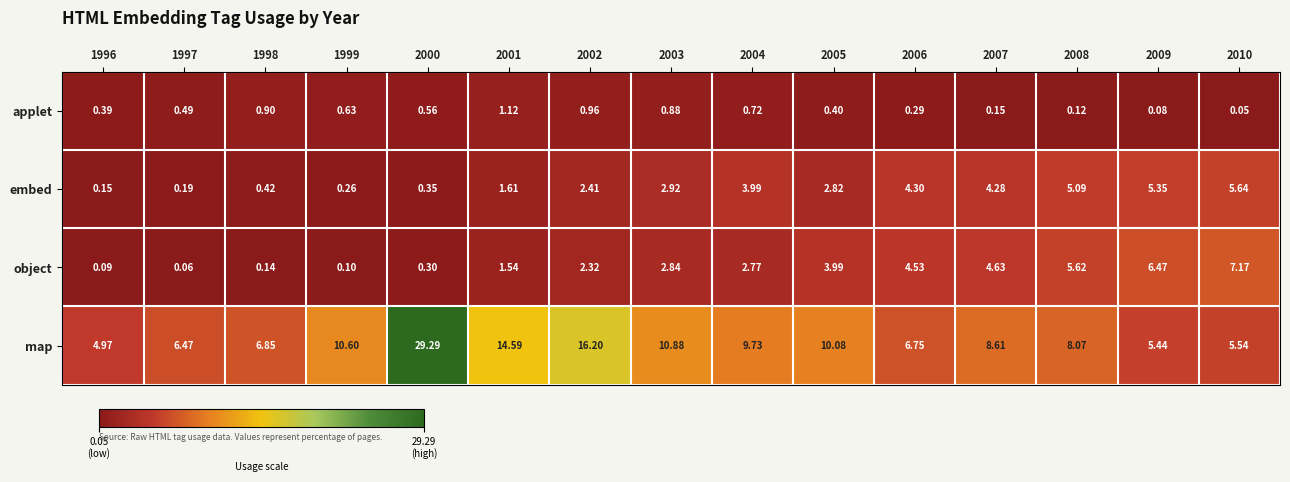

List the series in order of their peak value, lowest first.

applet, embed, object, map